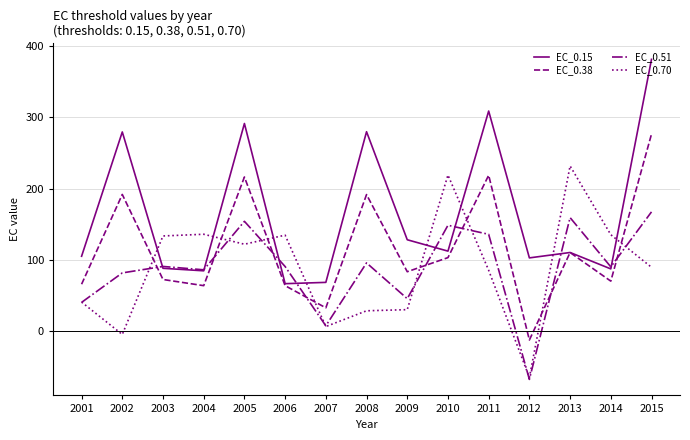

Where is the first local maximum for EC_0.38?

2002